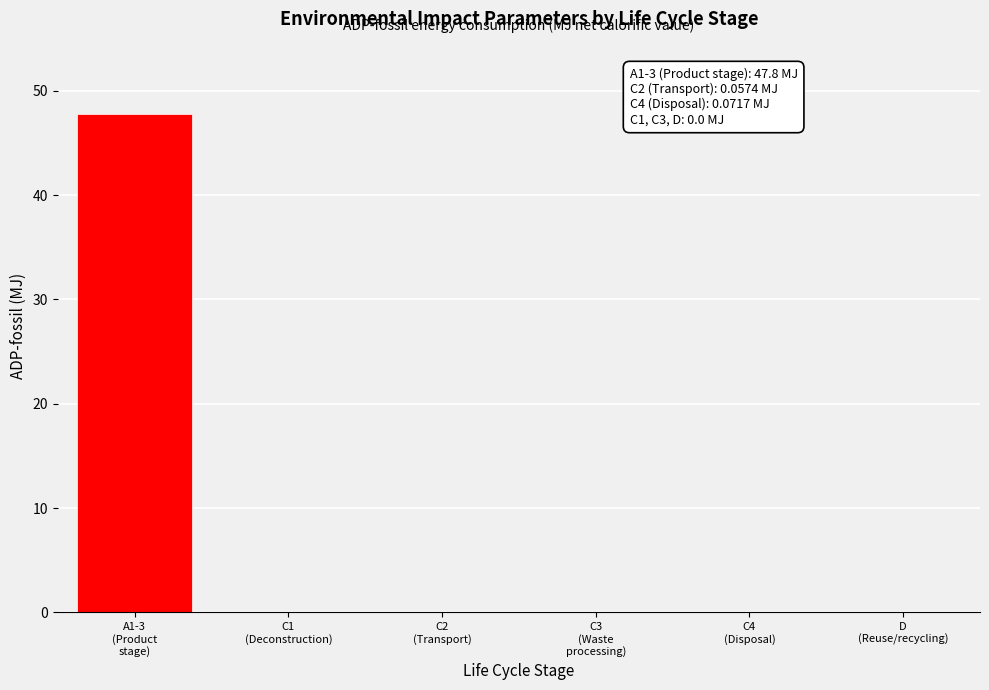

What is the sum of all values?

47.9